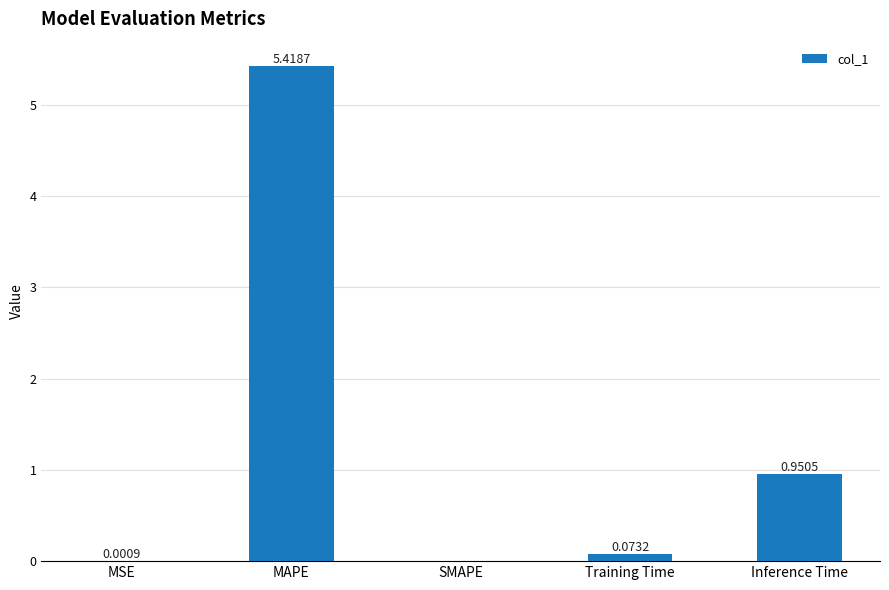

The chart shows a value of 5.4 at MAPE. True or false?

True